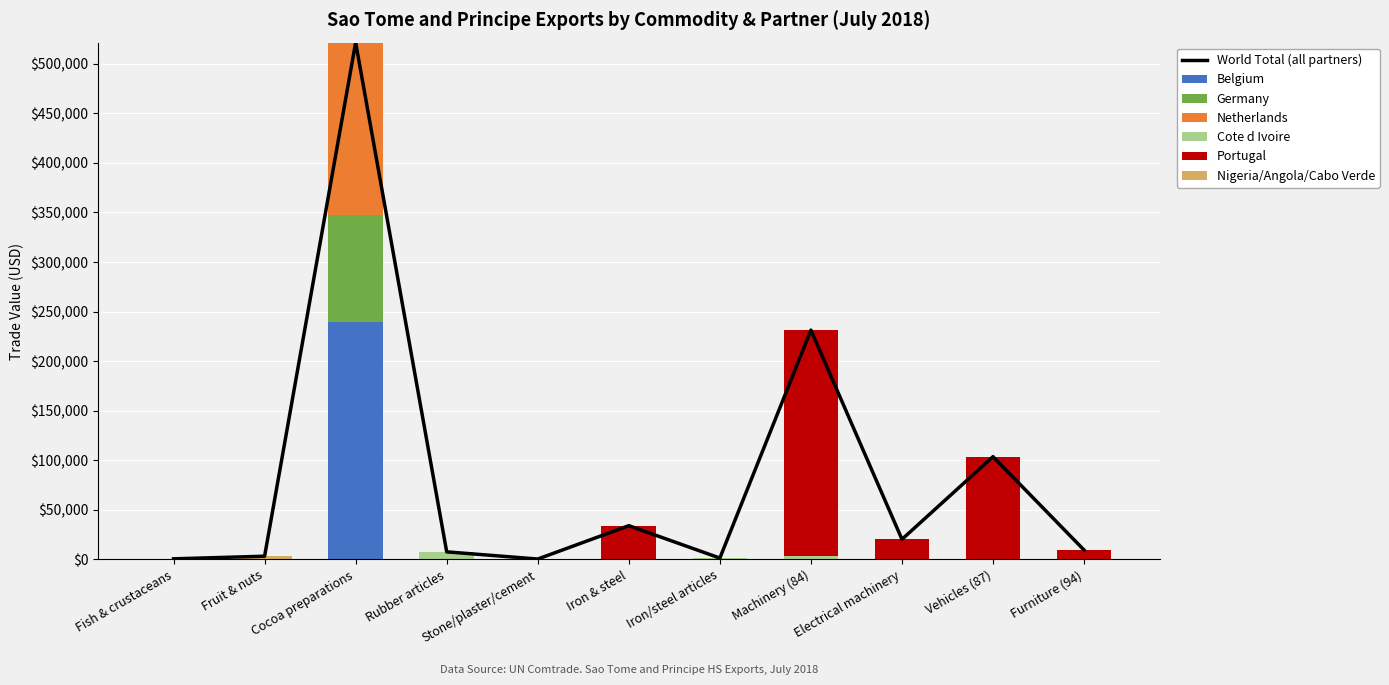

How many positive values does the Germany series have?

1